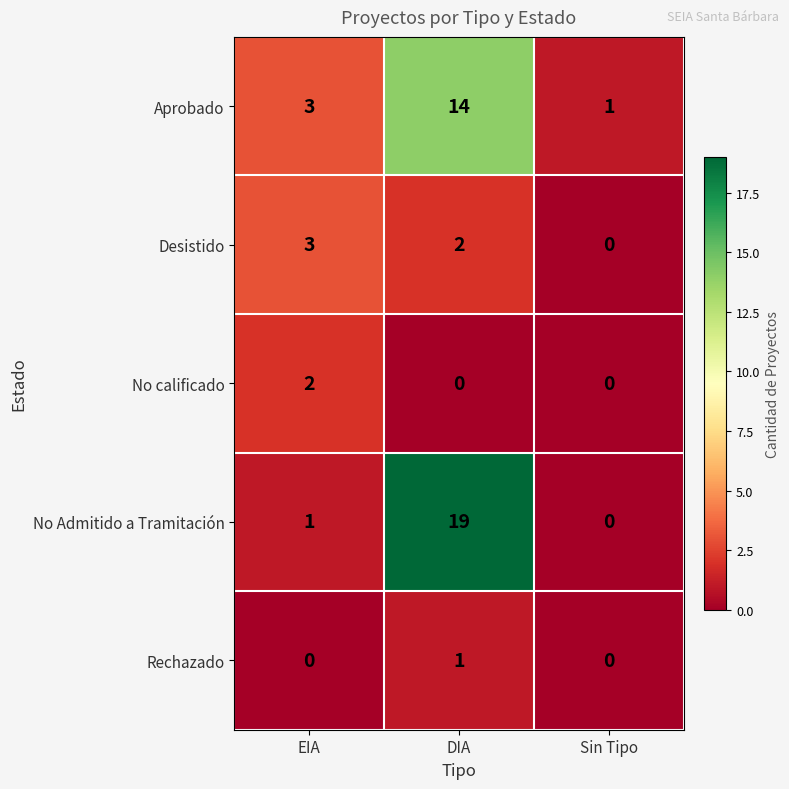

Which label corresponds to the largest value in the chart?

DIA